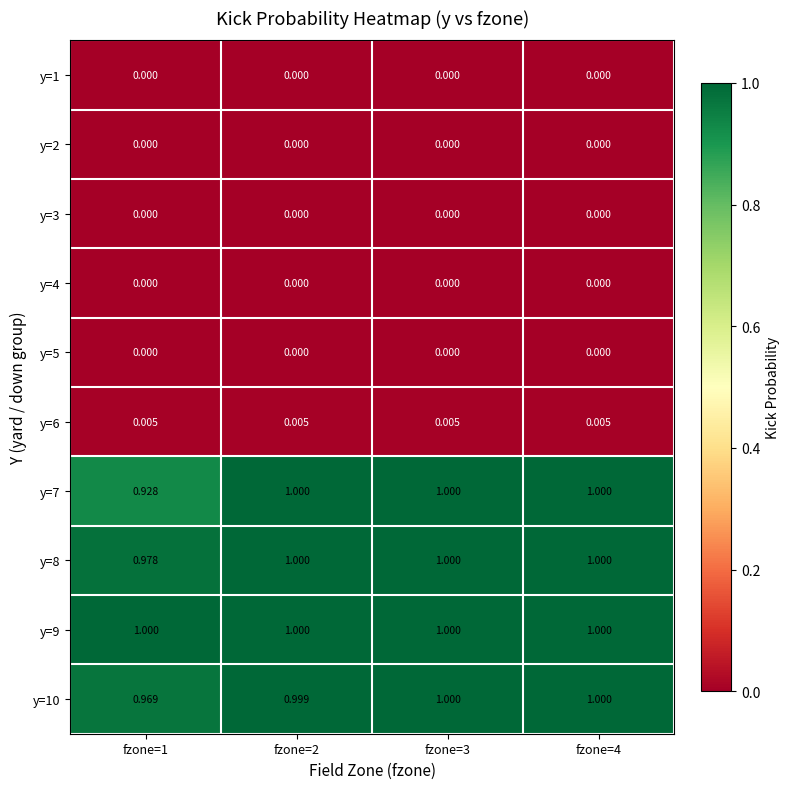

Which series has the largest total across all categories?

y=9